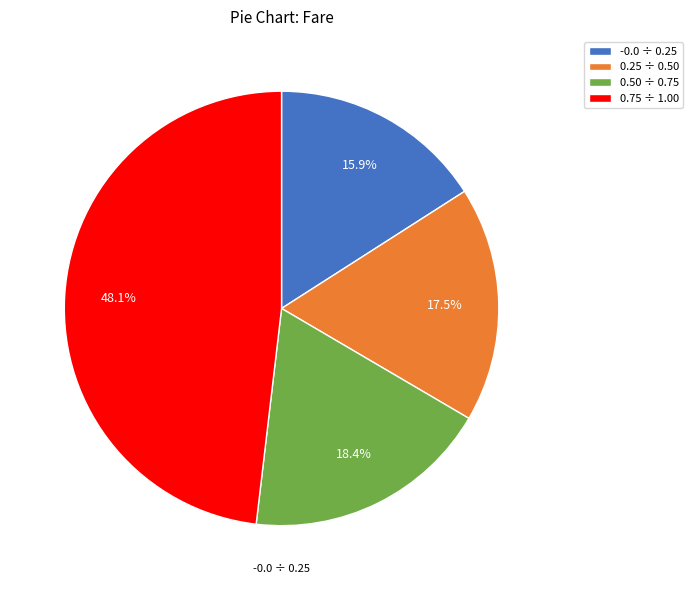

Which category has the smallest portion of the pie?

-0.0 ÷ 0.25